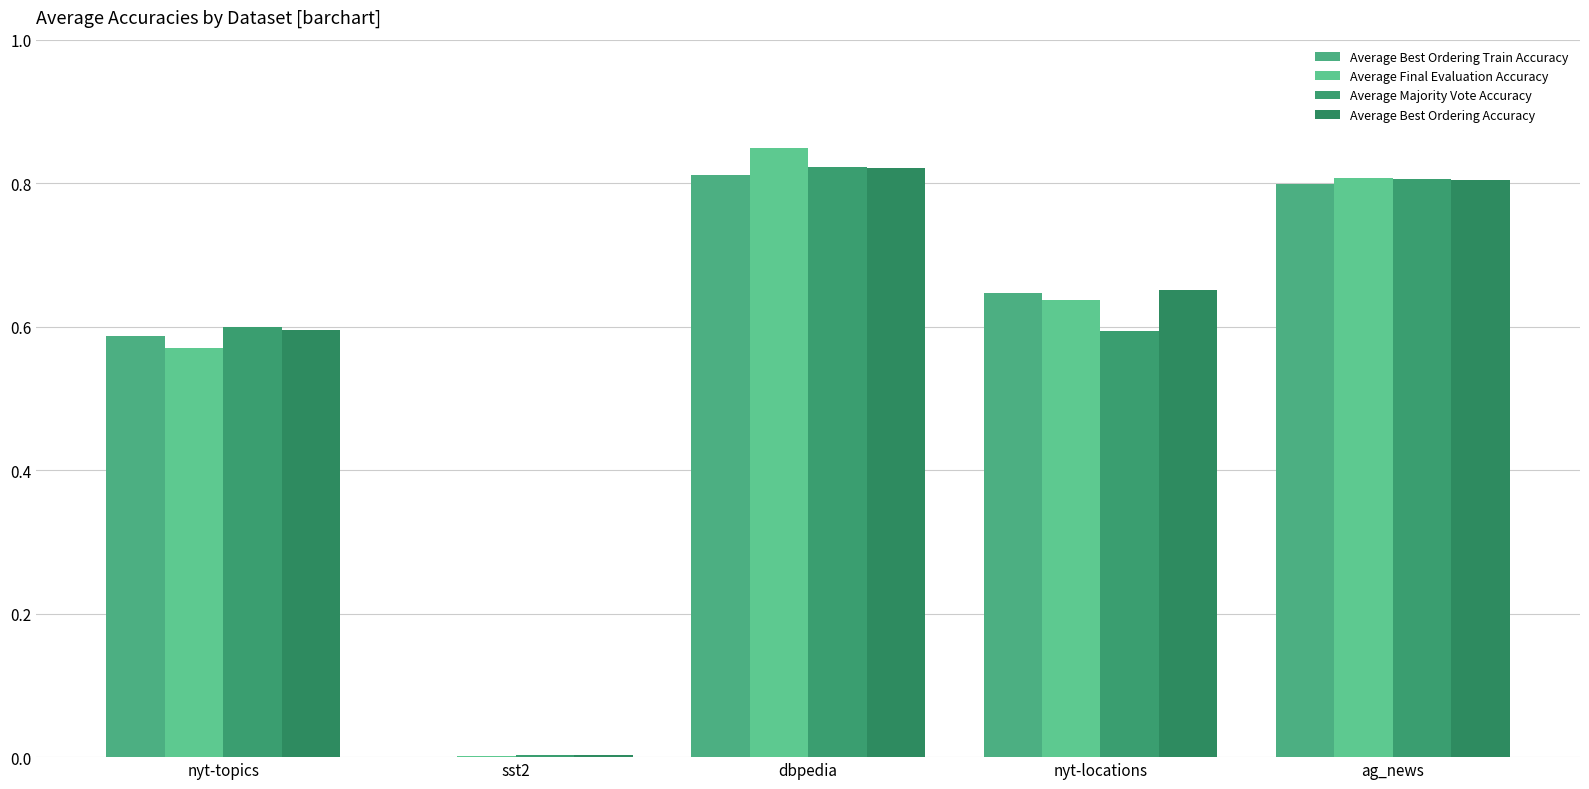

The Average Majority Vote Accuracy series shows 0.8 at ag_news. True or false?

True